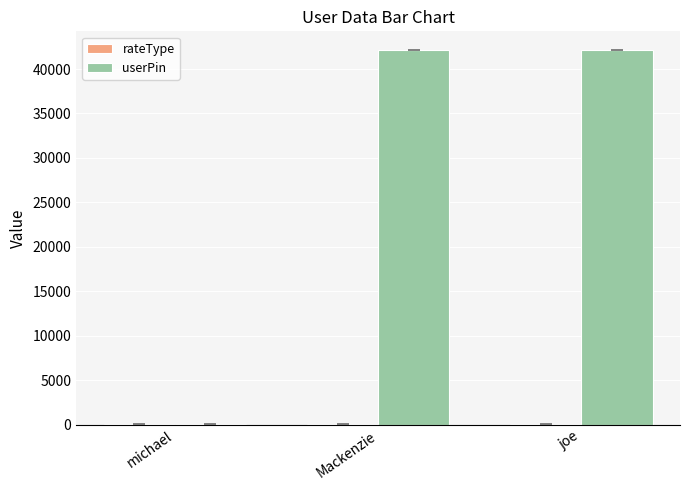

At which label does userPin reach its minimum?

michael